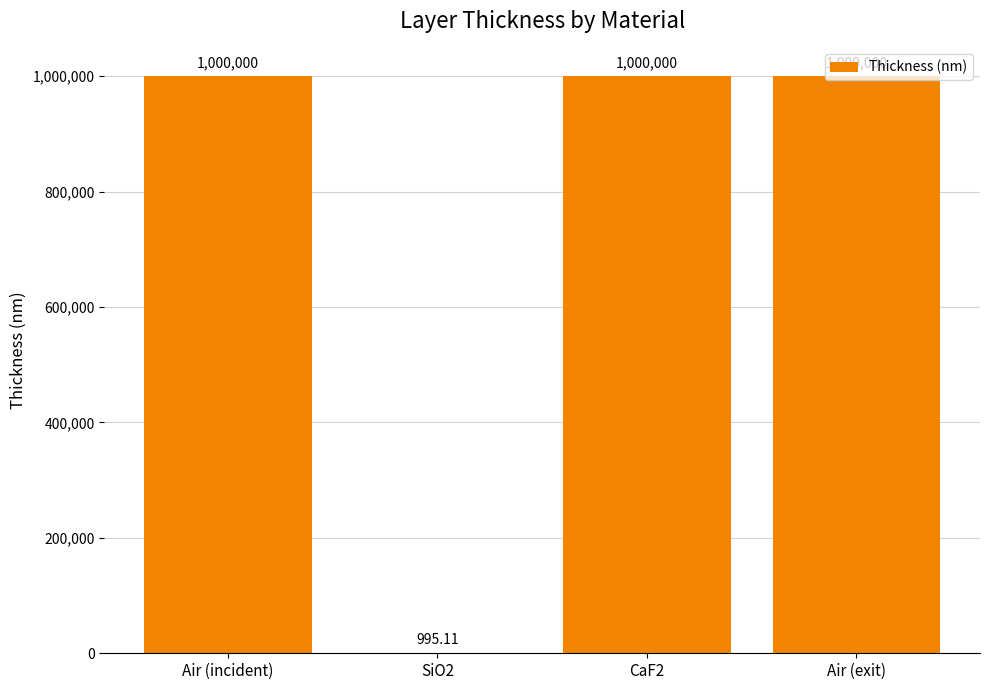

What is the sum of the values at SiO2 and CaF2?

1000995.1